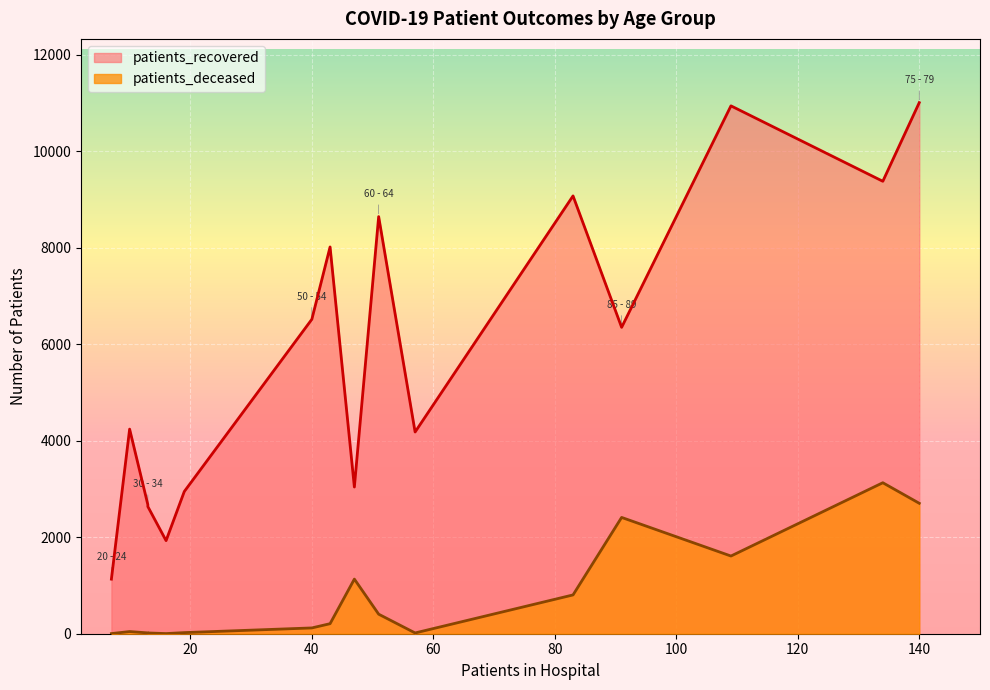

What is the total value across all series at 45 - 49?

4285